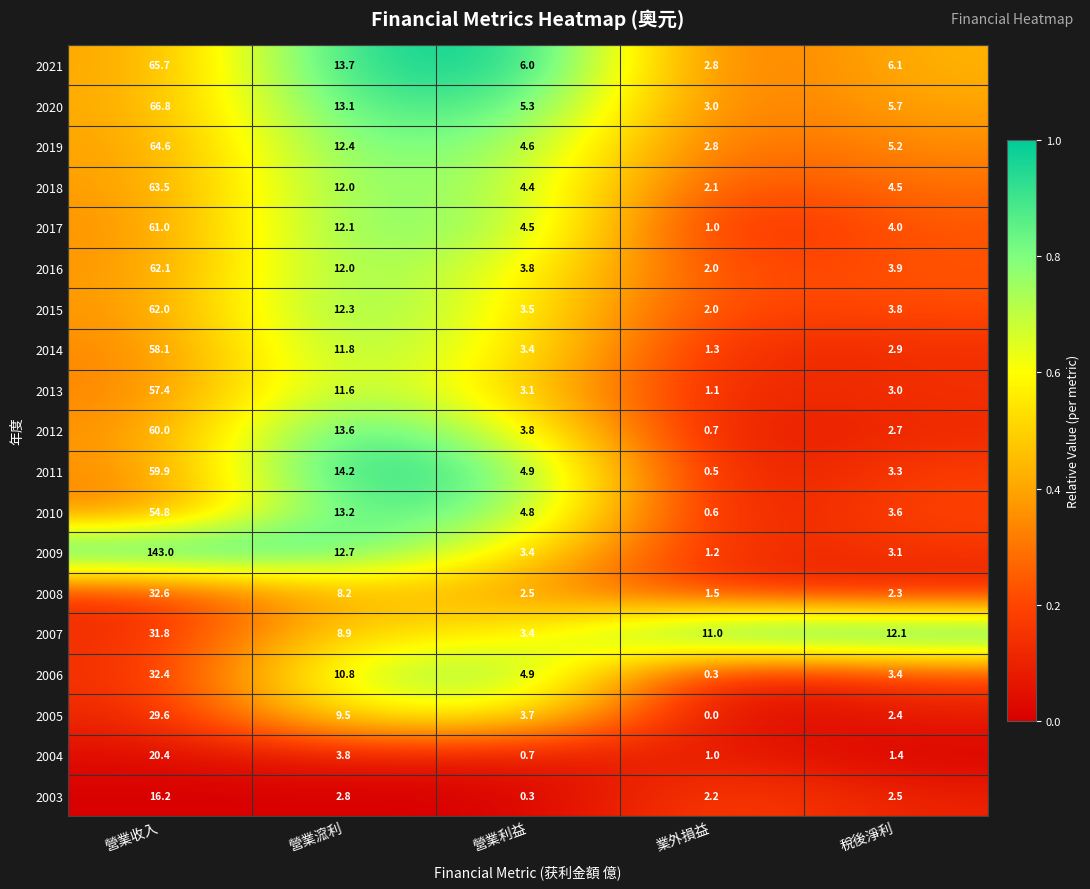

List the series in order of their peak value, lowest first.

2003, 2004, 2005, 2007, 2006, 2008, 2010, 2013, 2014, 2011, 2012, 2017, 2015, 2016, 2018, 2019, 2021, 2020, 2009